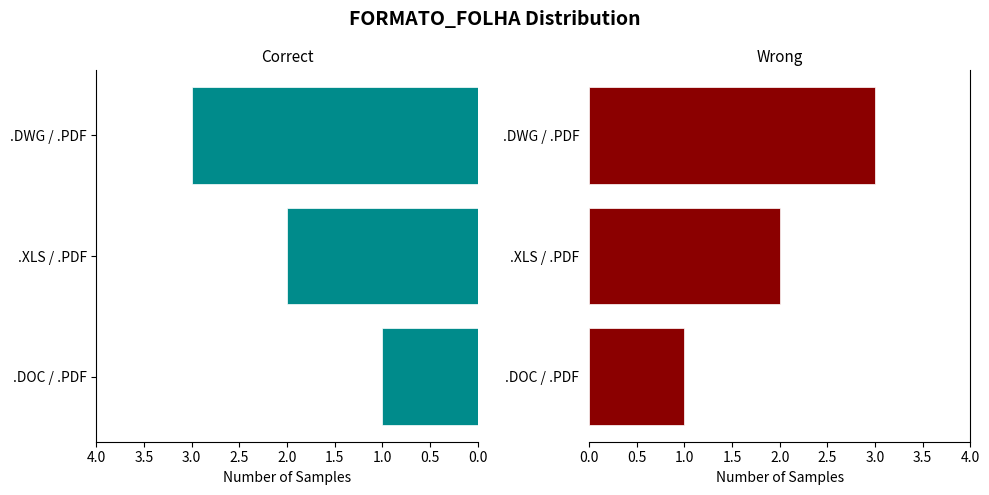

Where does the data first go above 2?

1.0